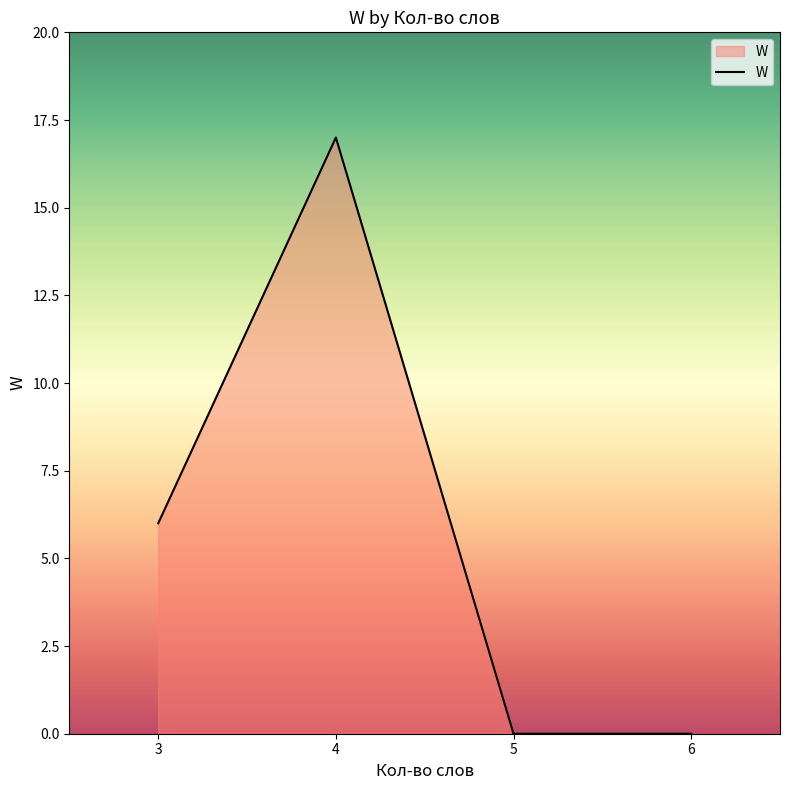

The value at 6 is -12. True or false?

False